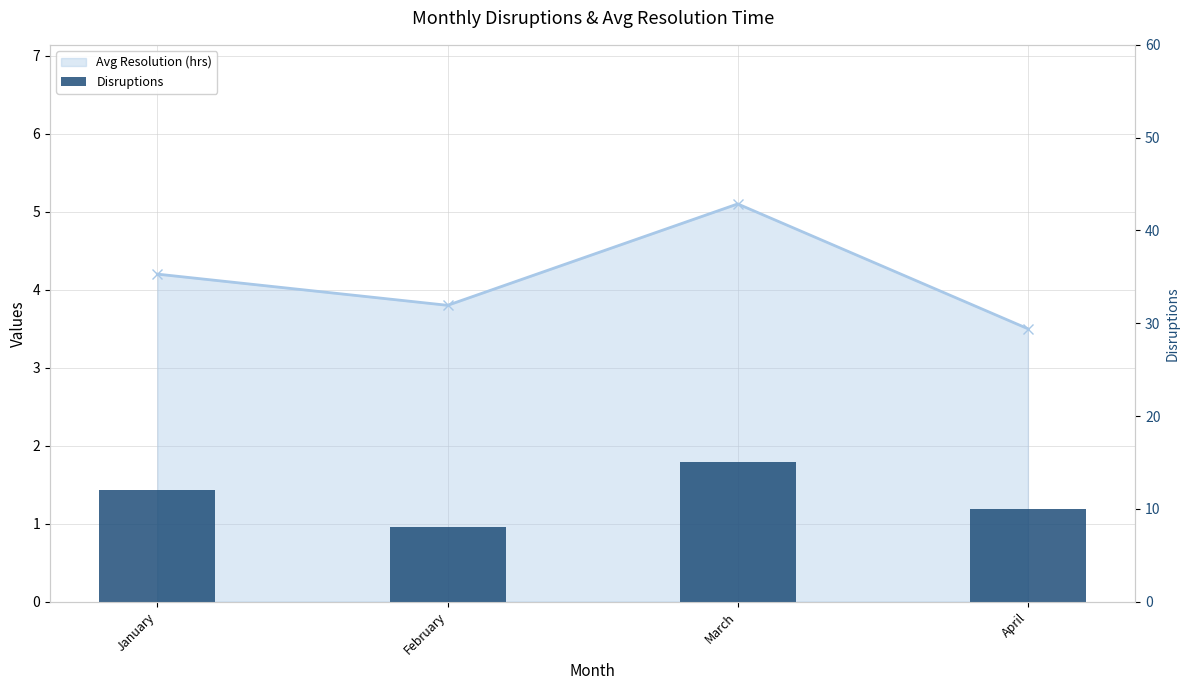

Reading left to right, extract all data points from this chart.

January=12	February=8	March=15	April=10